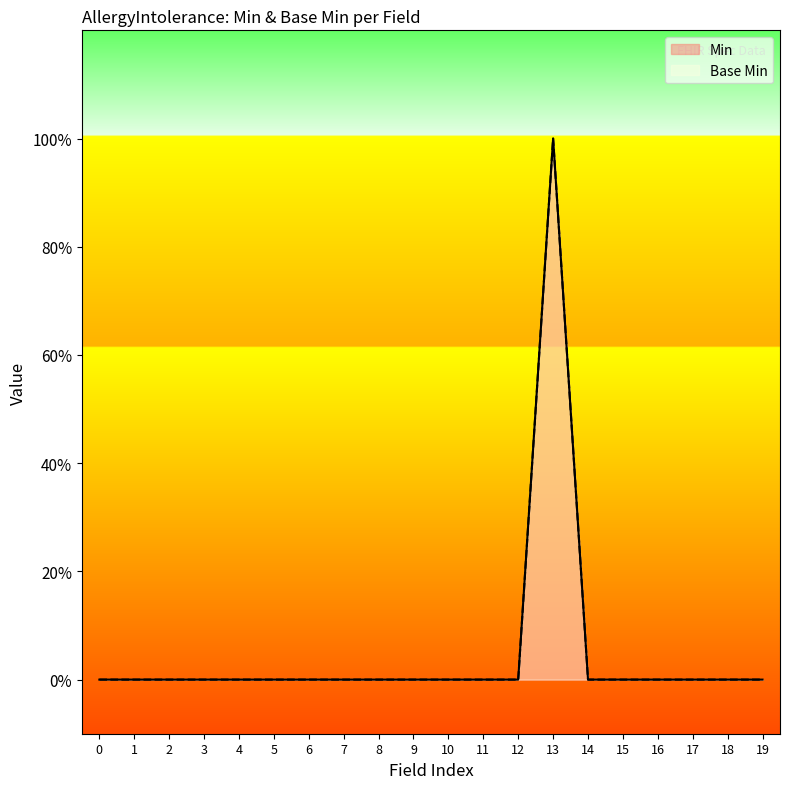

At how many categories does at least one series exceed 0?

1